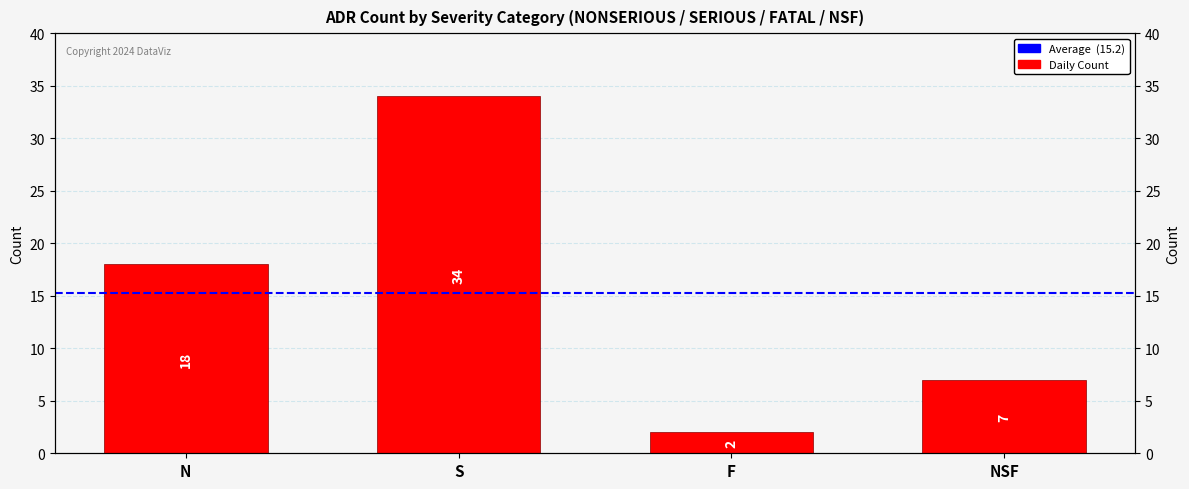

The chart shows a value of 34 at S. True or false?

True